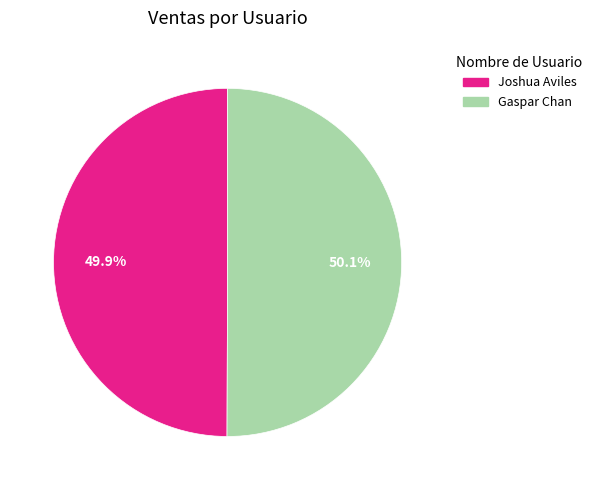

How many slices are in this pie chart?

2